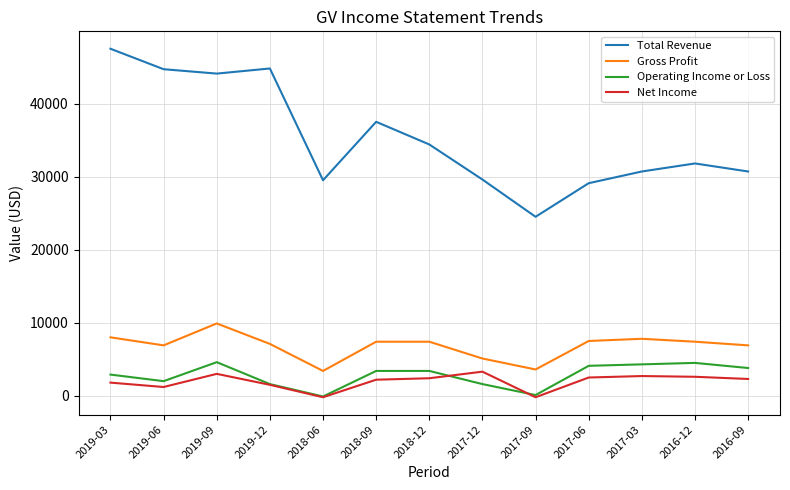

Which series changed the most between 2019-03 and 2016-12?

Total Revenue